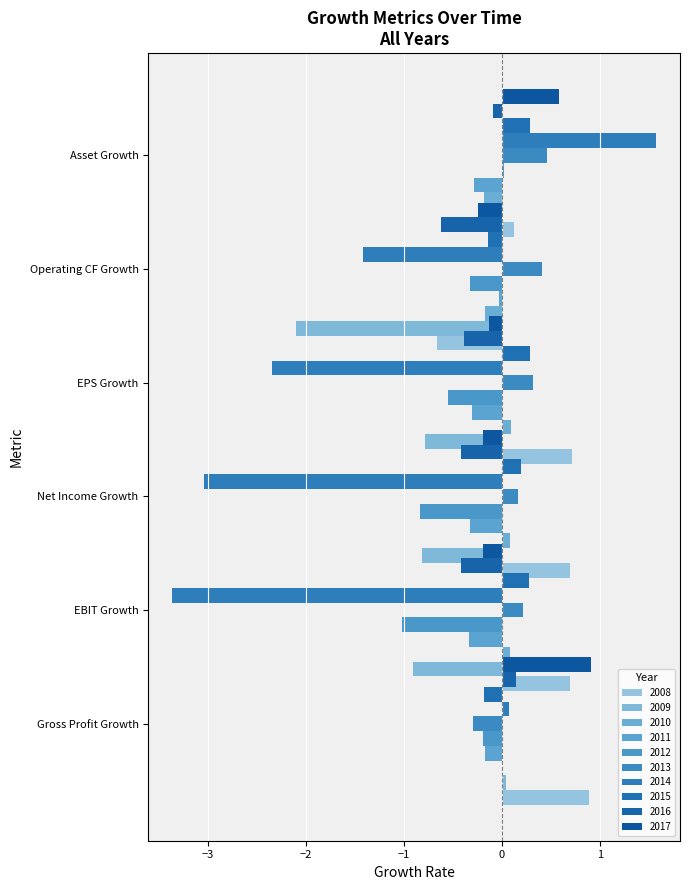

What is the value of the EBIT Growth bar at the 6th from the left?

0.2